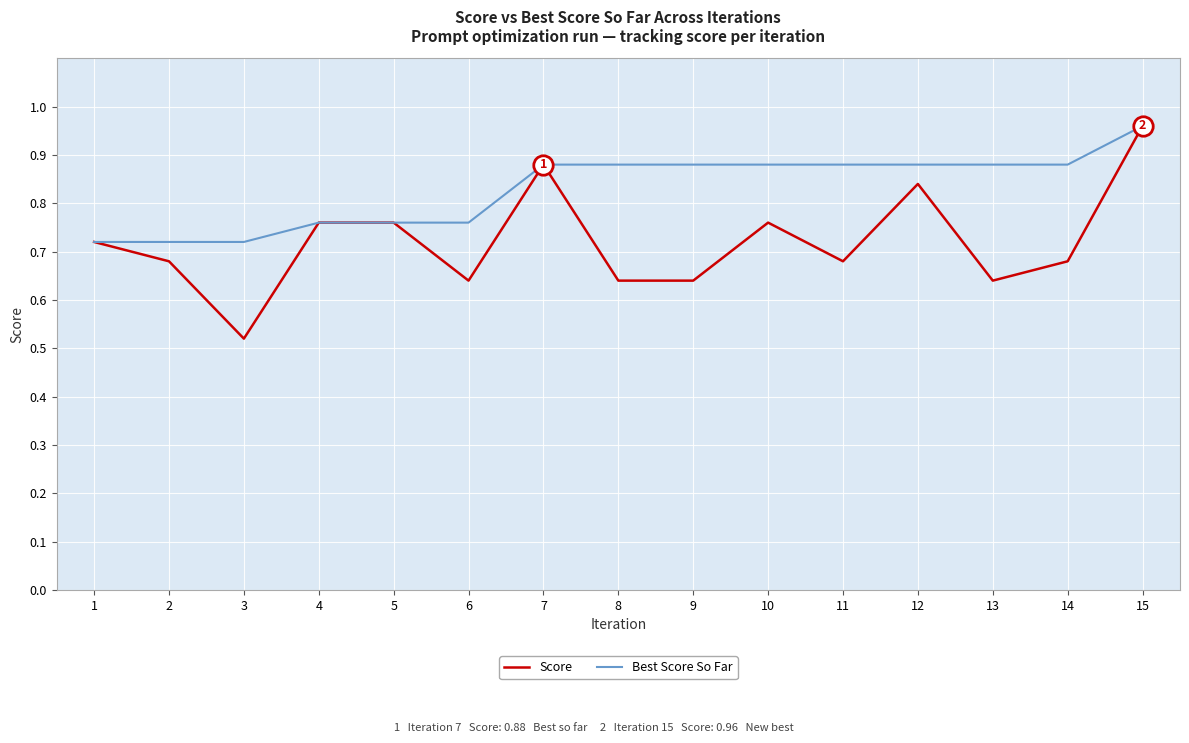

Is the value of Score at 13 greater than the value of Best Score So Far at 11?

No